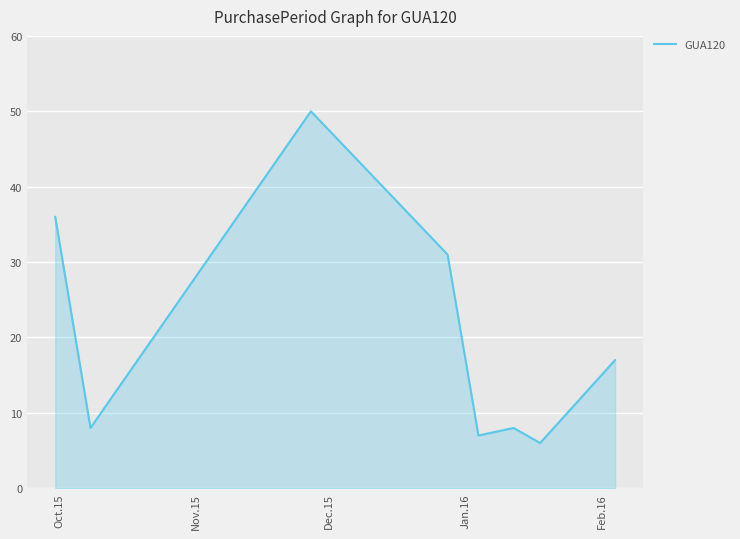

How many values are below 17?

4